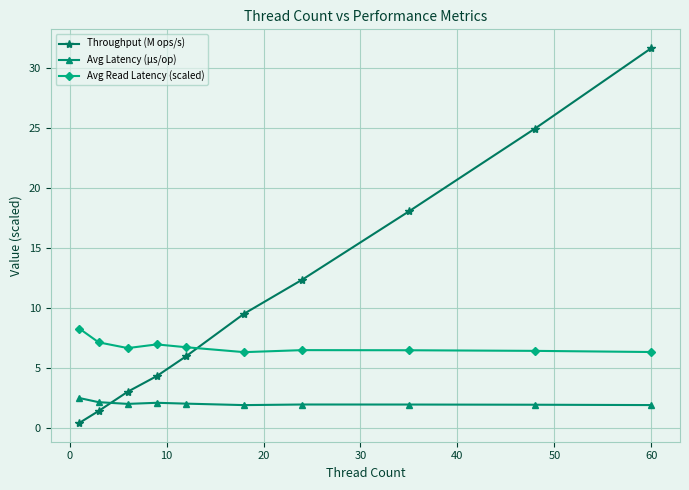

List the series in order of their overall mean, lowest first.

Avg Latency (µs/op), Avg Read Latency (scaled), Throughput (M ops/s)